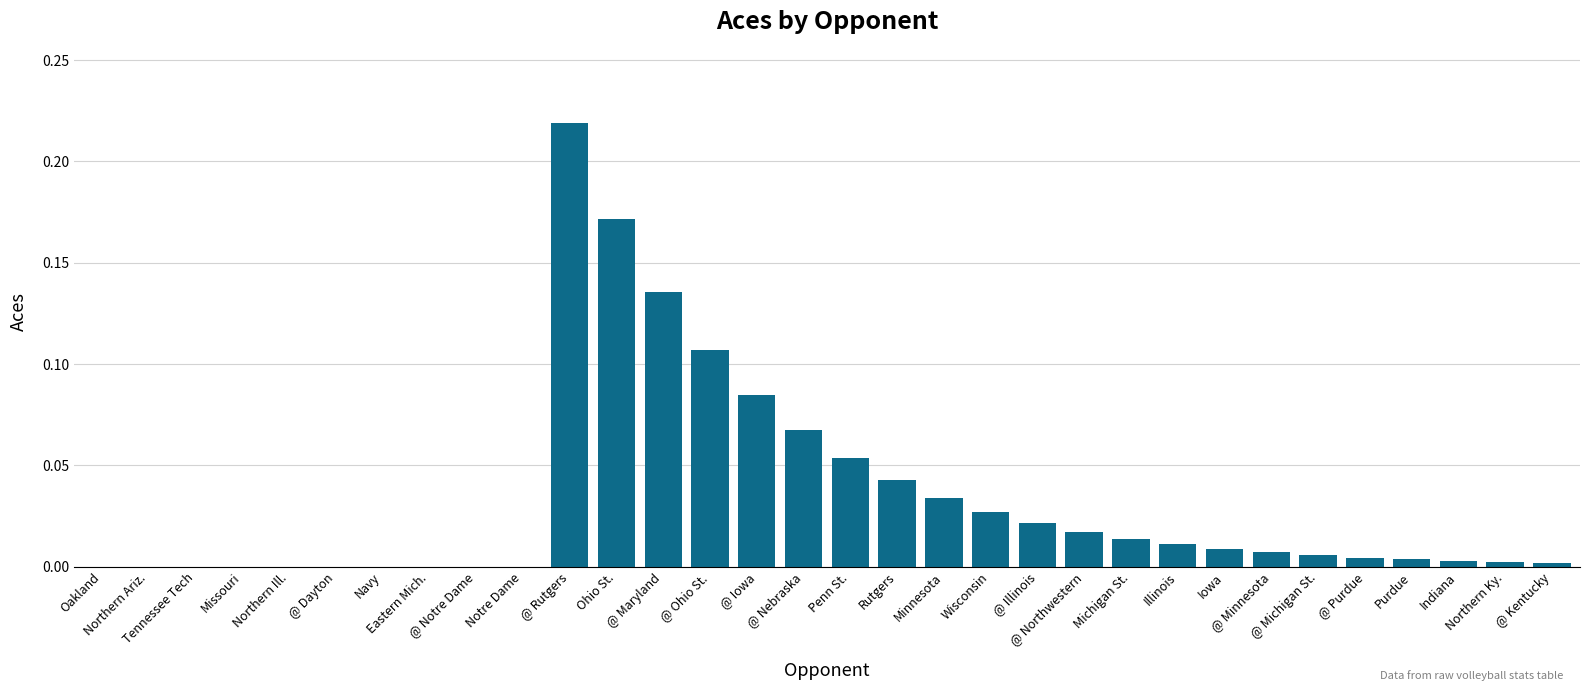

What is the sum of all values?

1.0